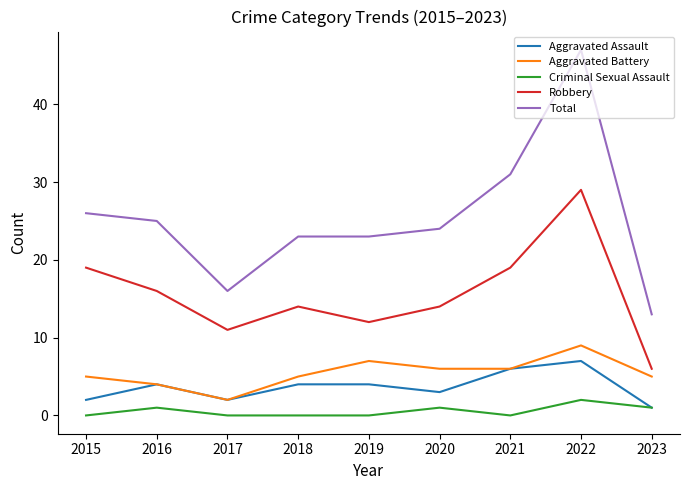

What is the total value across all series at 2022?

94